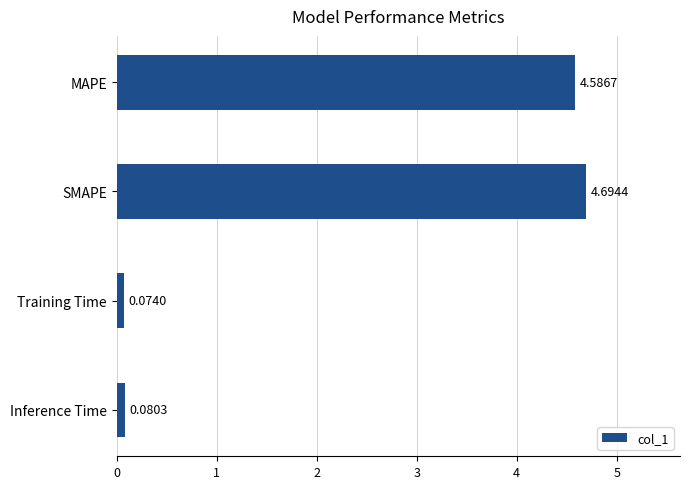

What is the difference between the maximum and minimum values?

4.6